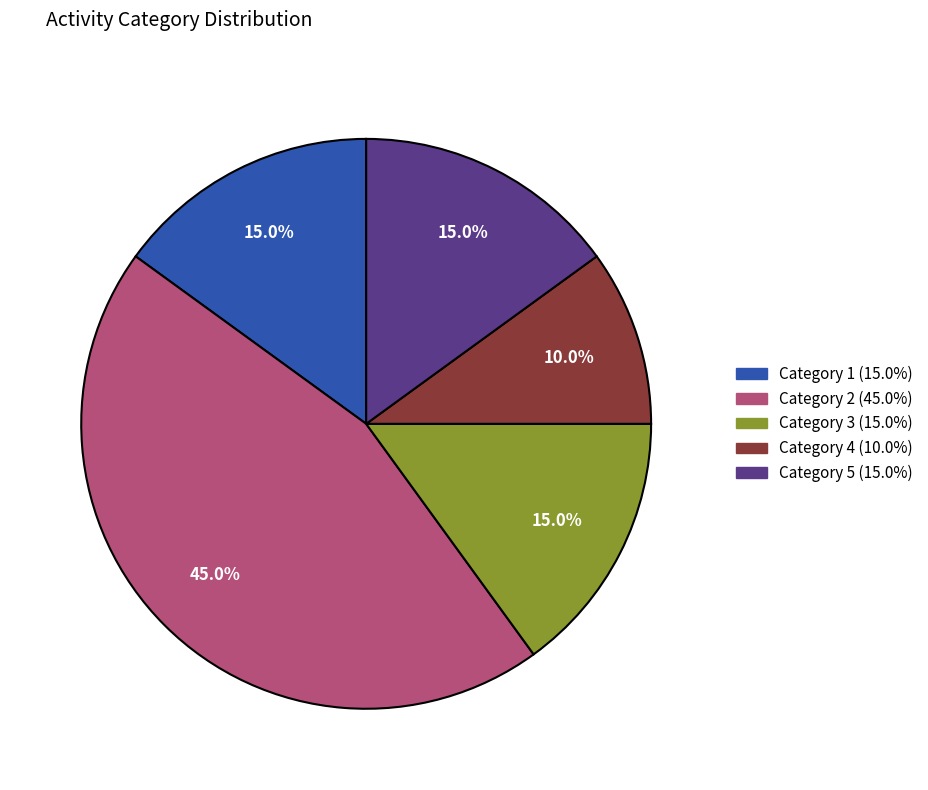

Is there a majority slice in this chart?

No